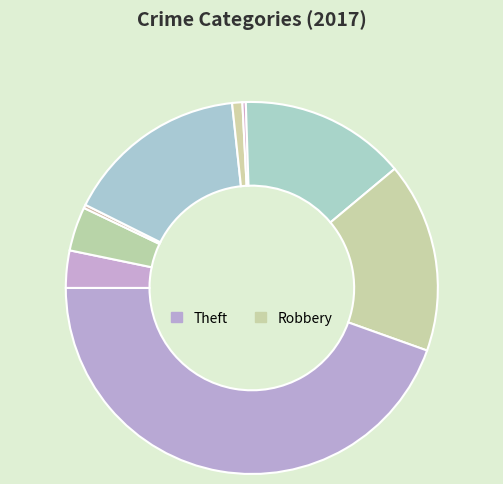

Which slice is the smallest?

Arson